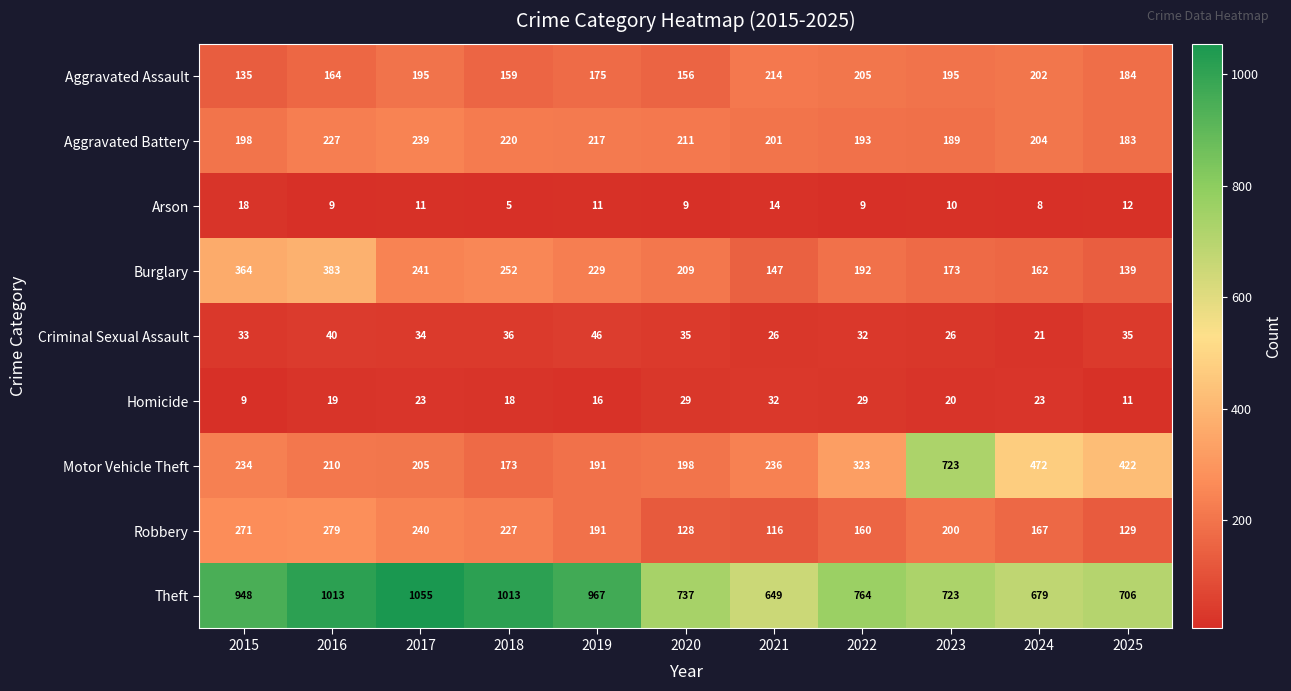

Which category has the highest value in the Burglary series?

2016